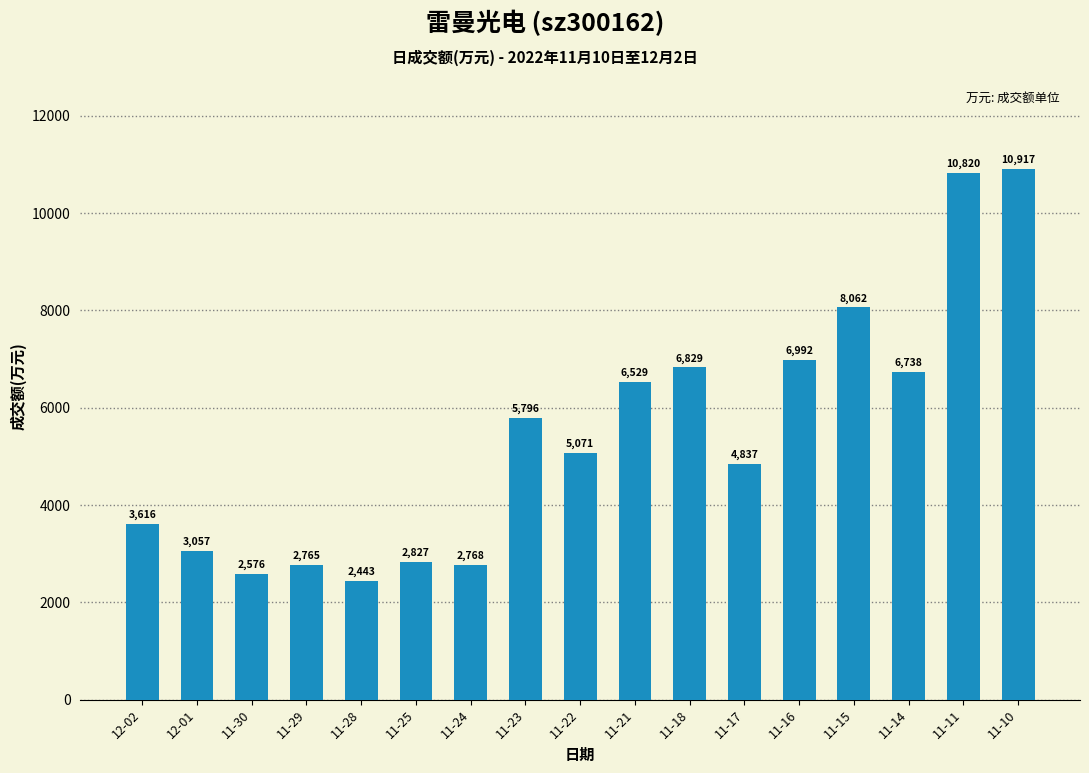

Reading right to left, transcribe all the data shown in this chart.

11-10=10917	11-11=10820	11-14=6738	11-15=8062	11-16=6992	11-17=4837	11-18=6829	11-21=6529	11-22=5071	11-23=5796	11-24=2768	11-25=2827	11-28=2443	11-29=2765	11-30=2576	12-01=3057	12-02=3616